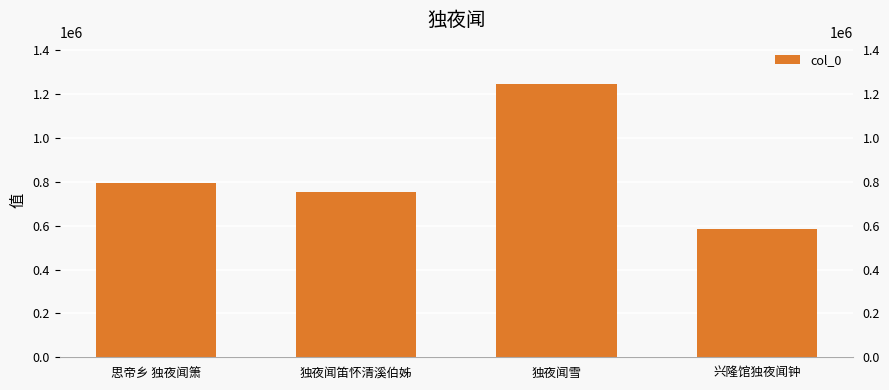

At which label does the data first exceed 795312?

独夜闻雪